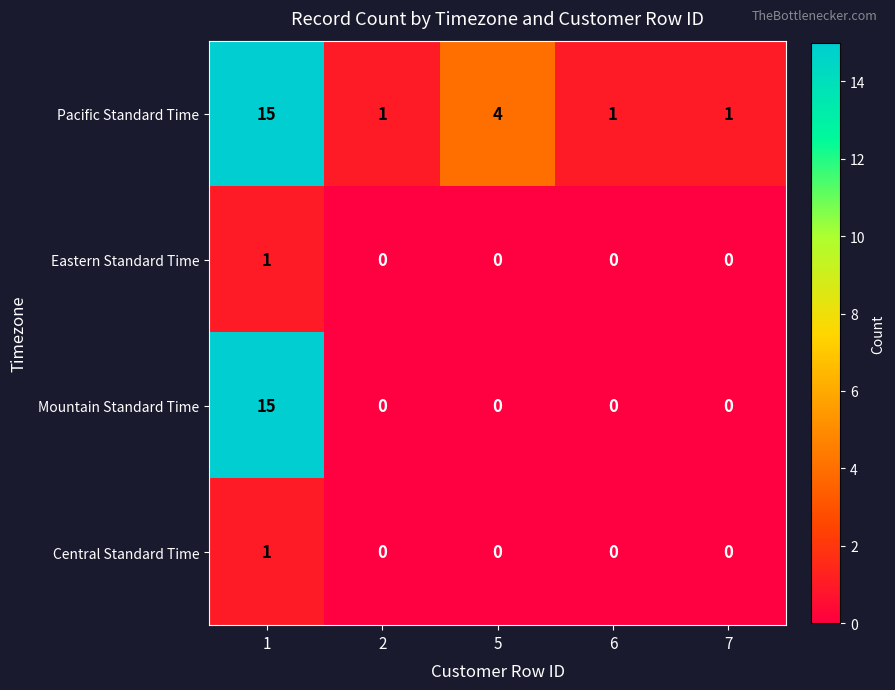

Count the Central Standard Time values in the range 0 to 1.

5